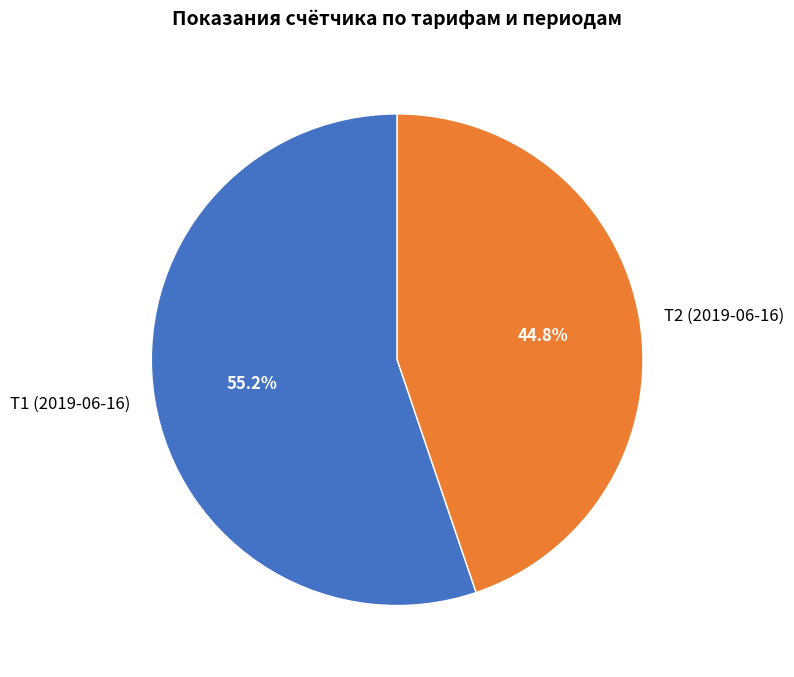

The Т1 (2019-06-16) slice represents 55% of the pie. True or false?

True